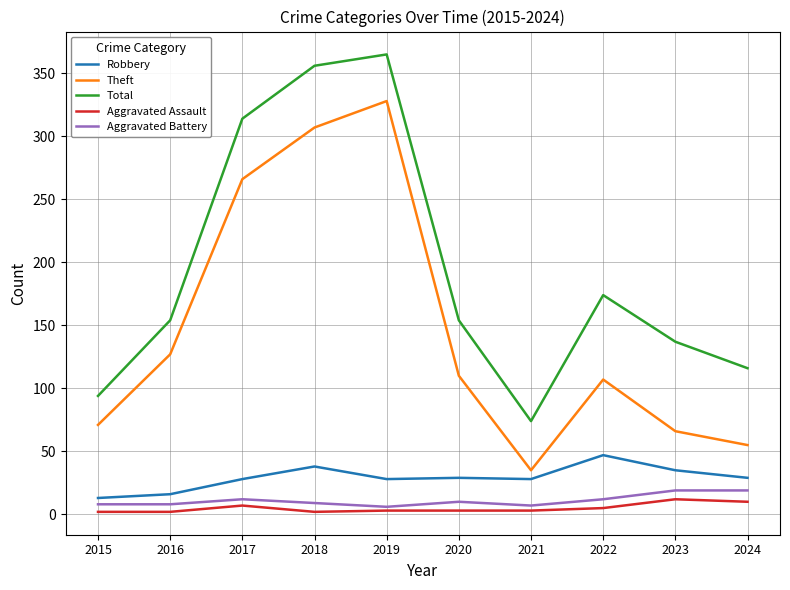

At which category does Theft reach its first local valley?

2021